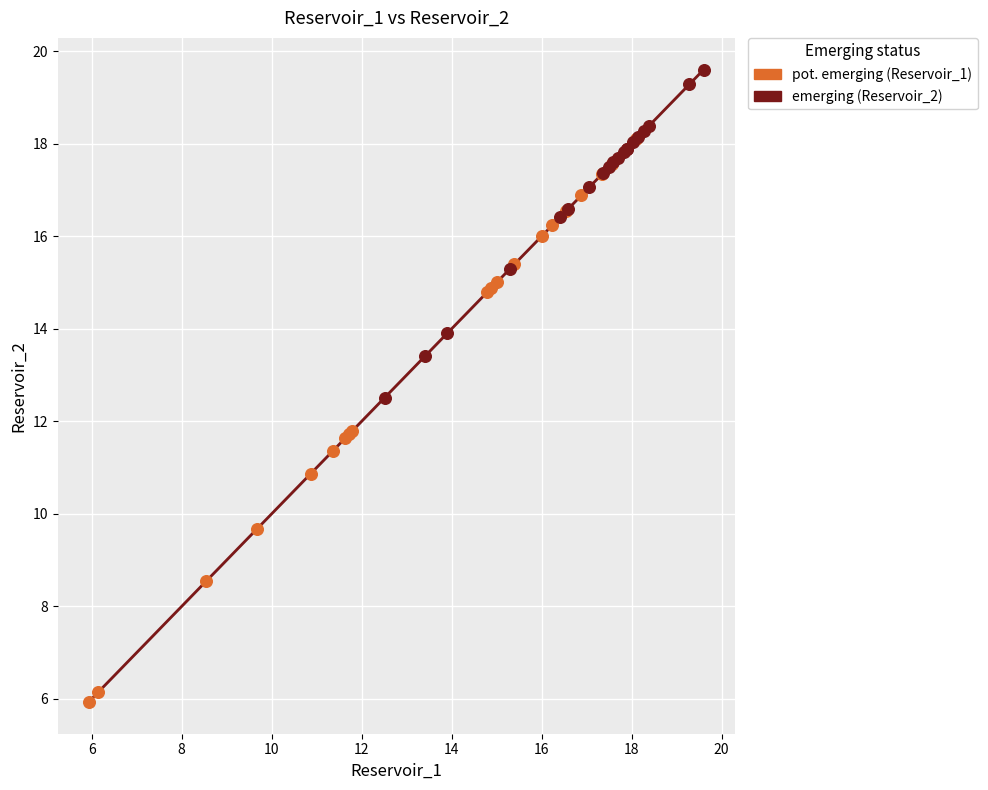

Which series reaches the minimum Y coordinate?

pot. emerging (Reservoir_1)